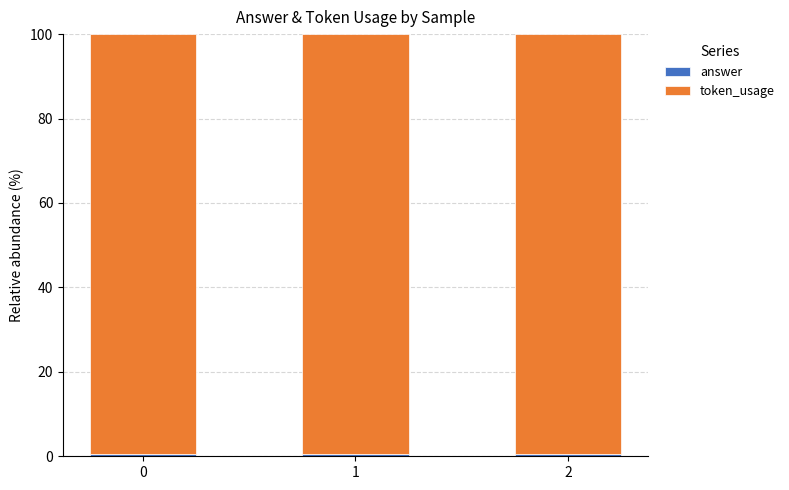

Which series has the widest spread of values?

answer